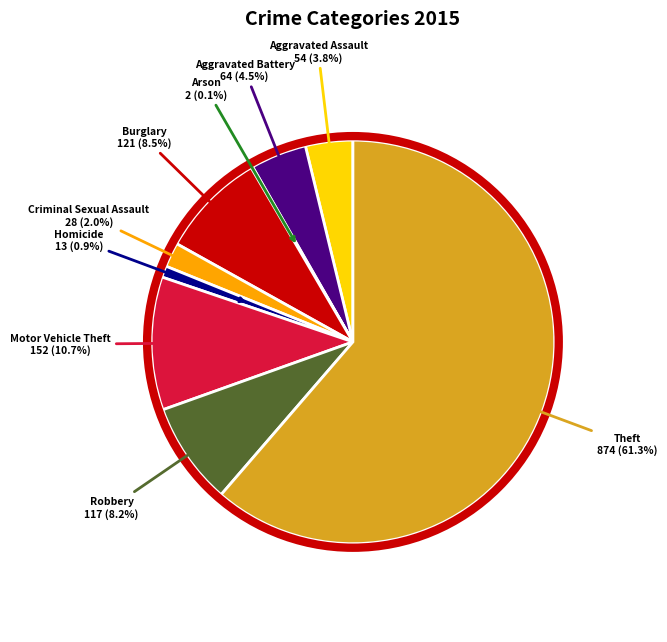

Is it true that Aggravated Assault is 12% of the pie?

False